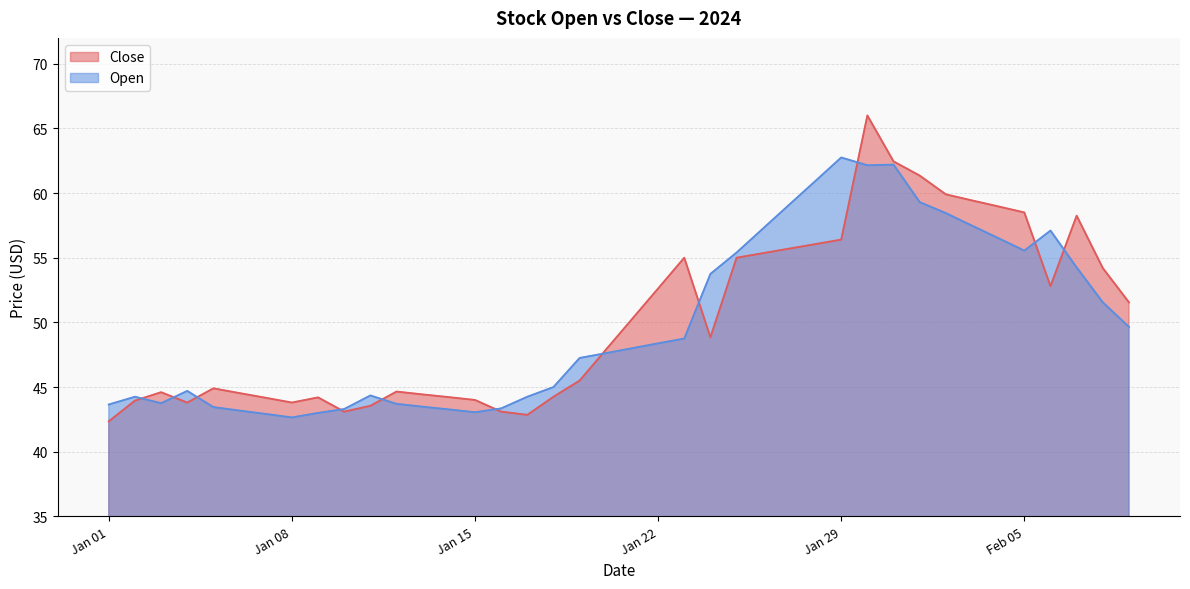

How many categories are shown in the chart?

40